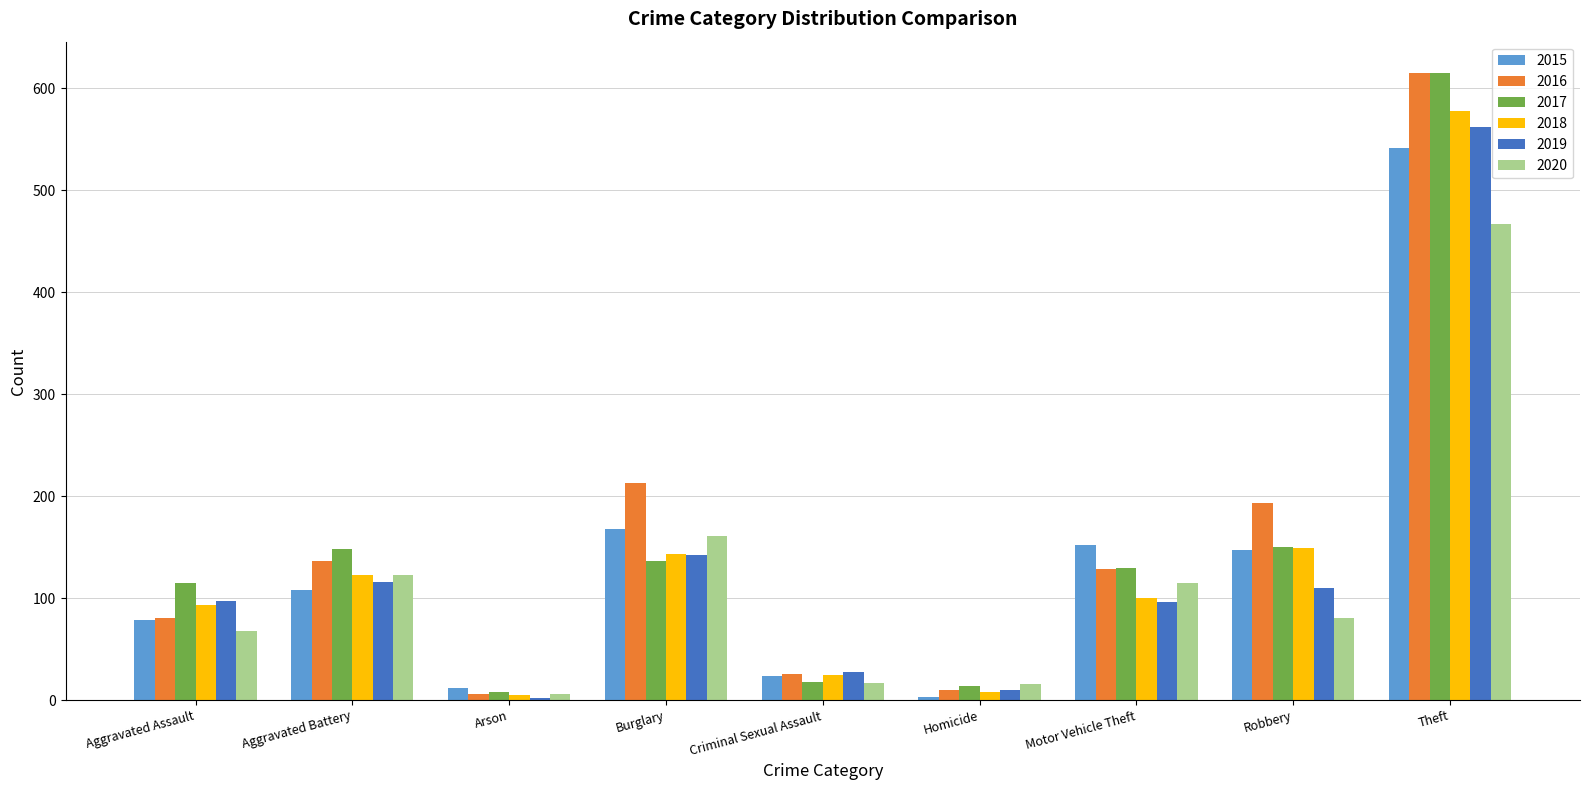

The 2015 series shows 168 at Burglary. True or false?

True